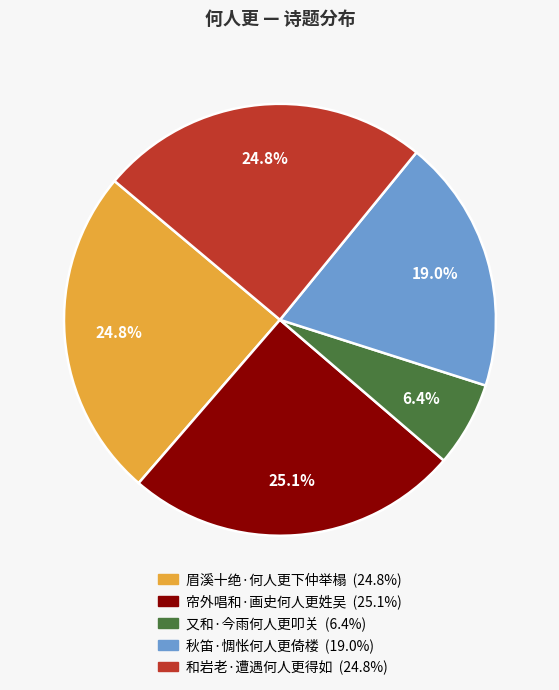

Is it true that 又和·今雨何人更叩关 is 1% of the pie?

False